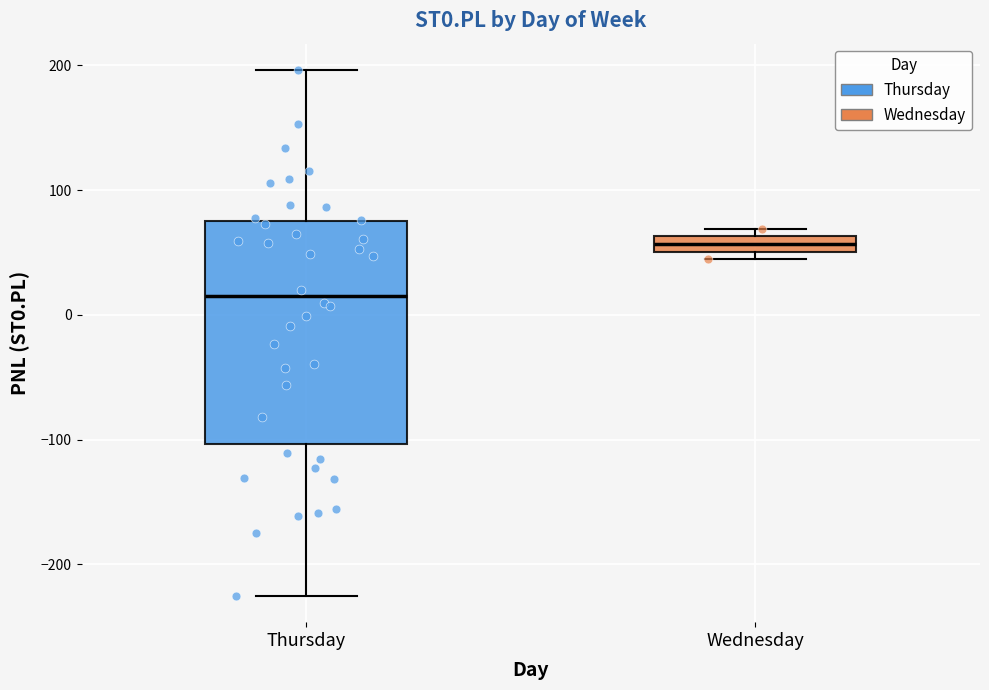

Where is the upper edge of the box for Wednesday on the y-axis? The values are not printed on the chart, so give them approximately, as read against the axis.

60